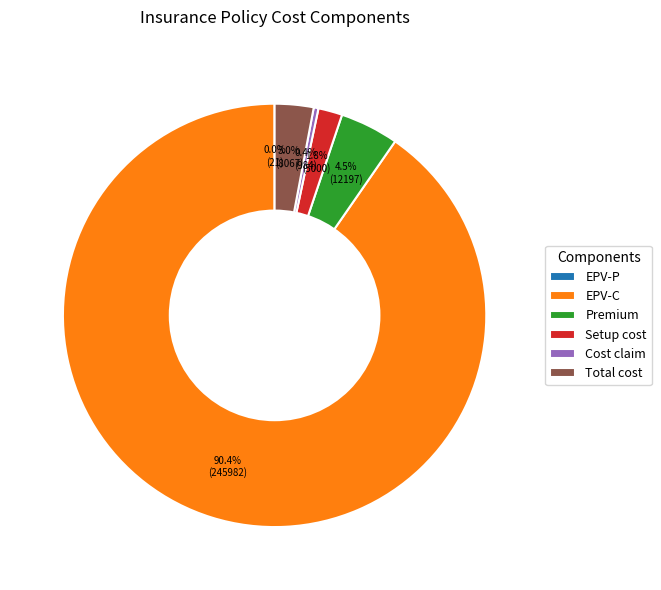

Is there any slice that represents more than half of the pie?

Yes